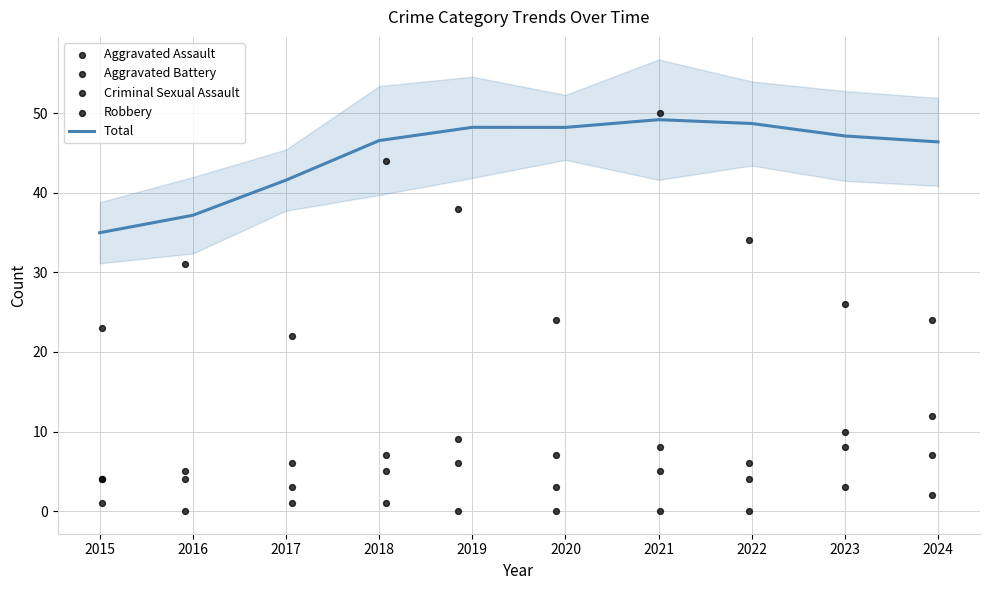

What are all the series names shown in the legend?

Total, Aggravated Assault, Aggravated Battery, Criminal Sexual Assault, Robbery